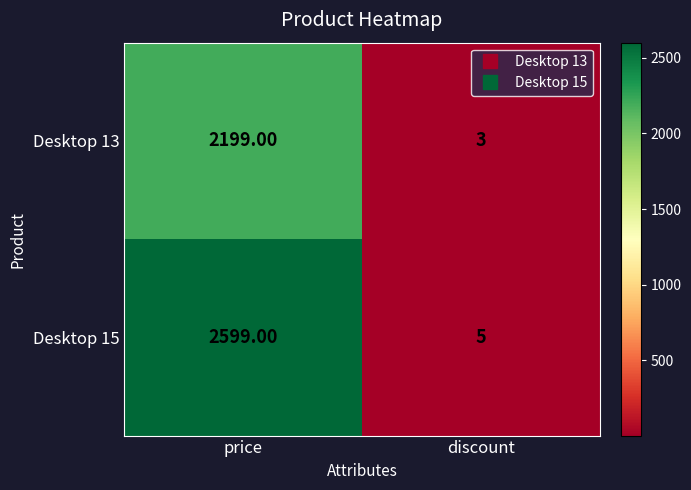

Which series has the largest total across all categories?

Desktop 15